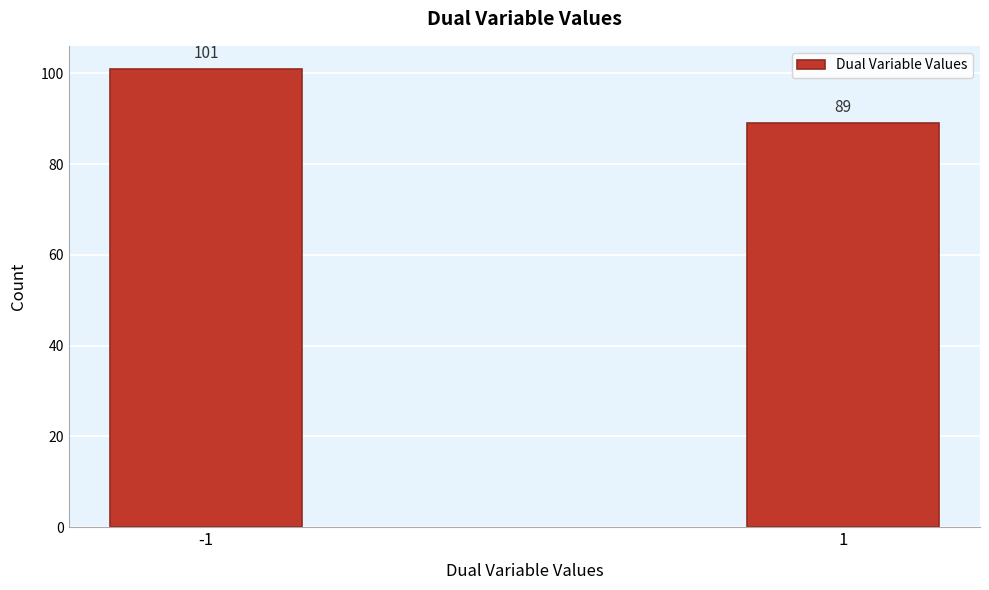

Reading left to right, list all the values displayed in this chart.

-1=101	1=89